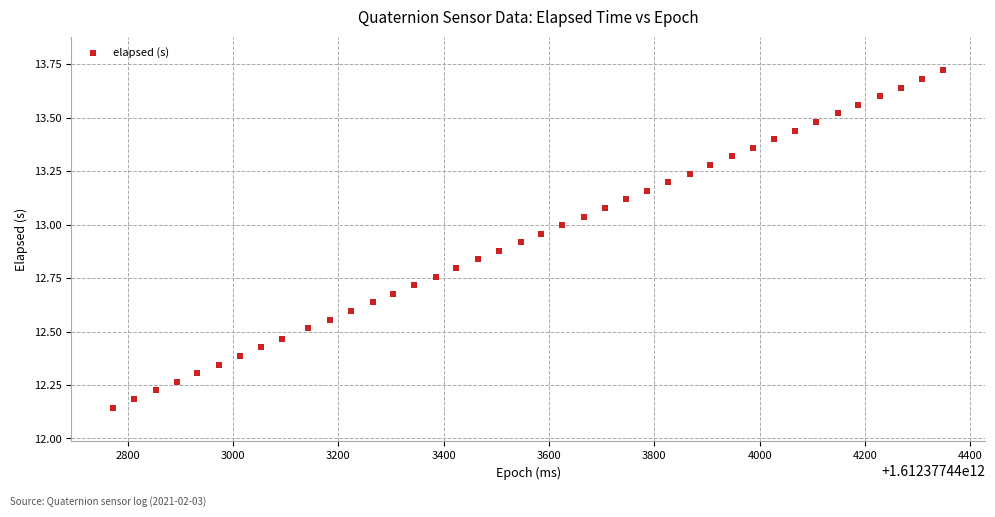

What is the range of Y values (max minus min)?

1.6